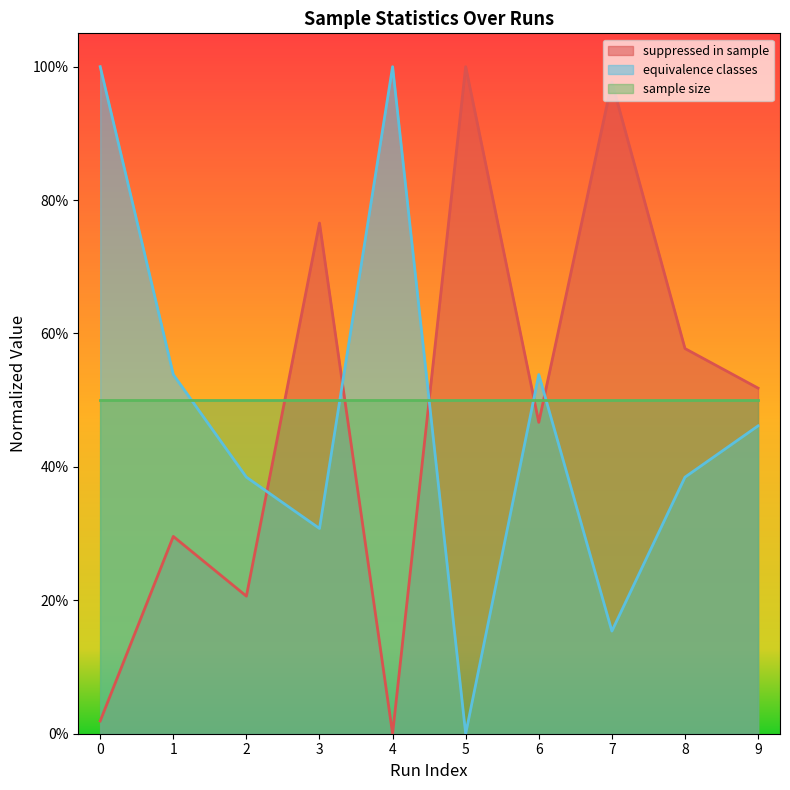

Which series has the widest spread of values?

suppressed in sample